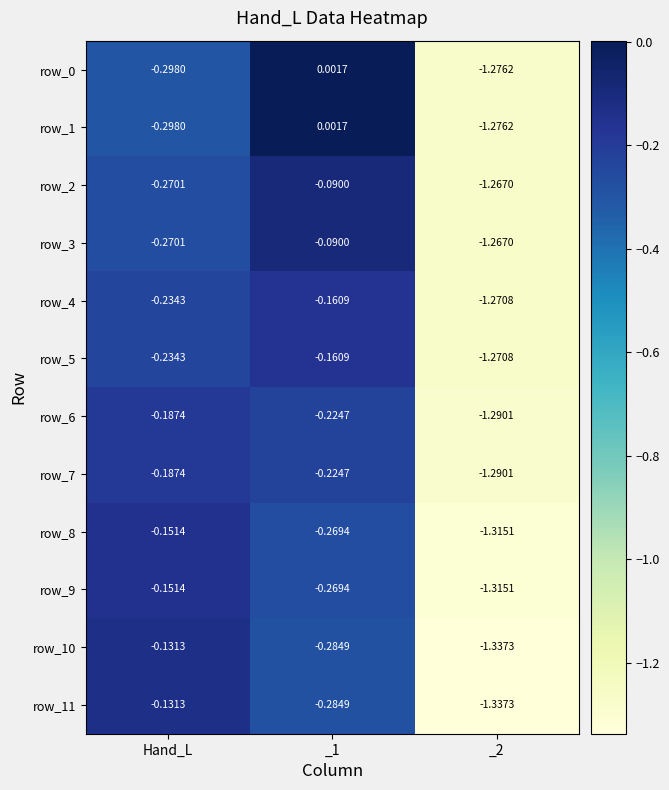

What is the difference between the maximum and minimum values in the row_2 series?

1.2